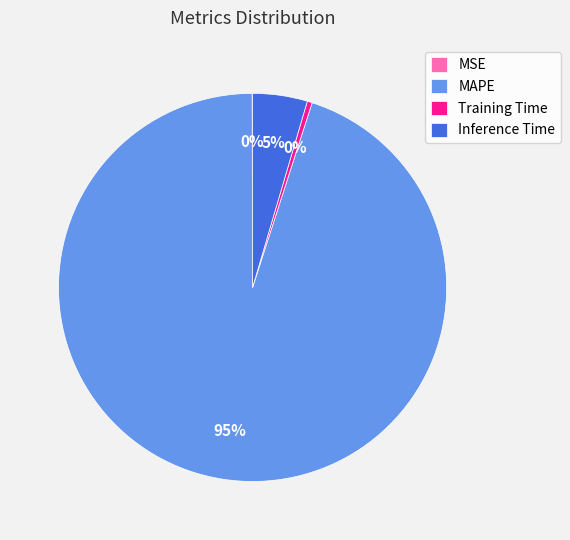

Which has a higher value, MAPE or Training Time?

MAPE